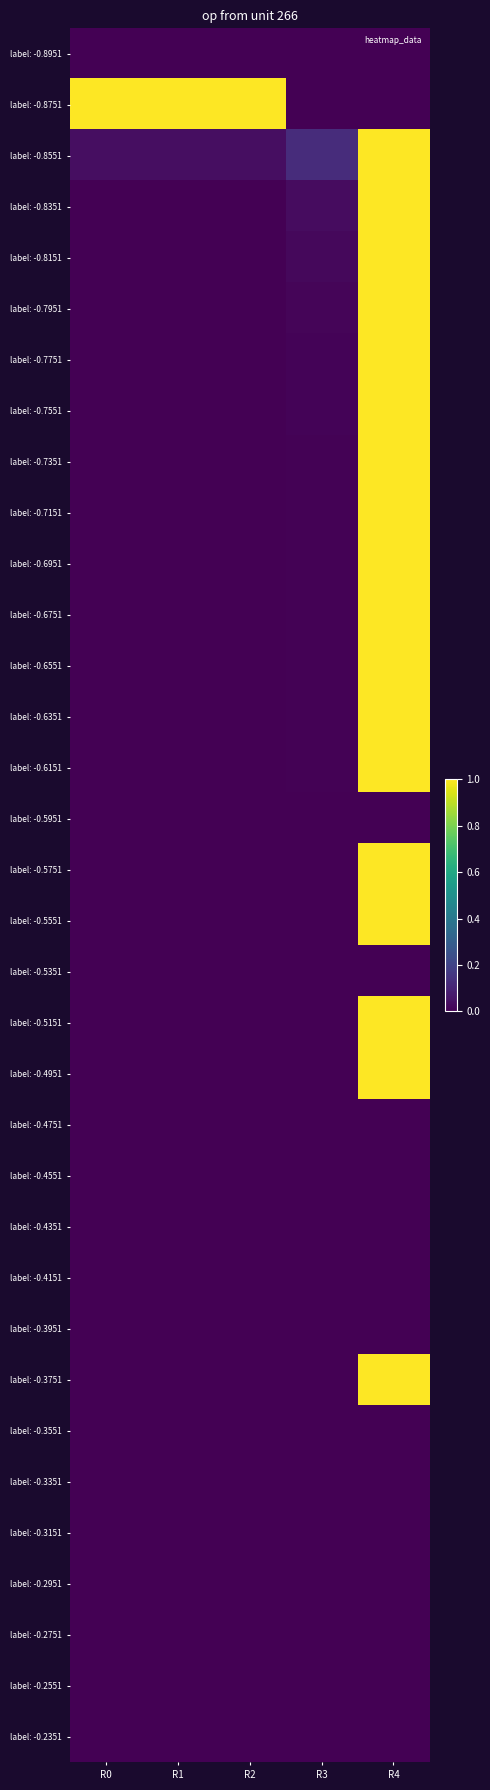

Between R1 and R0, which is larger?

R1